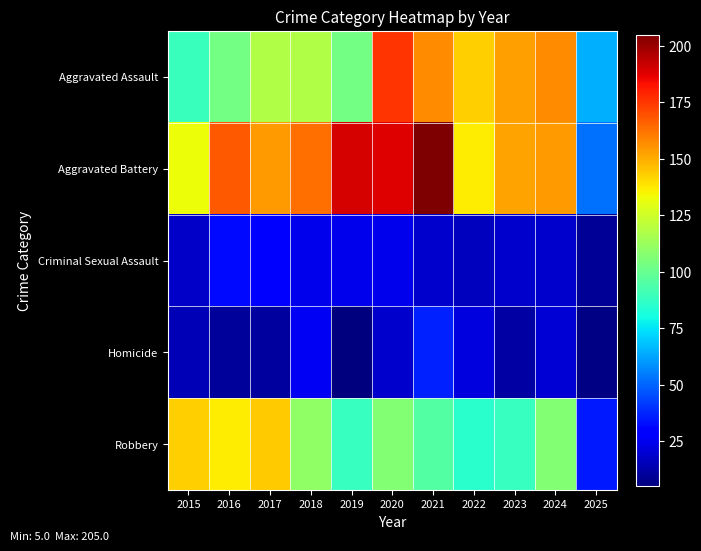

What is the maximum value shown in the chart?

205